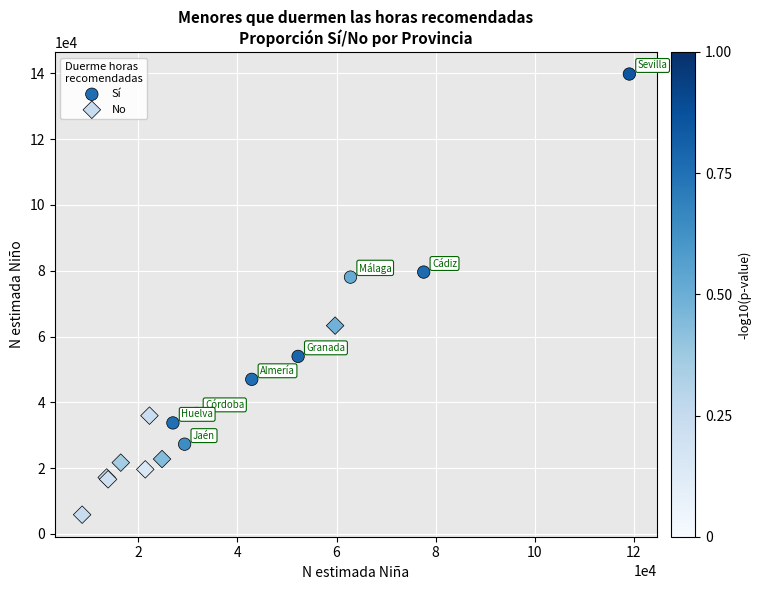

Which series contains the lowest Y value?

No